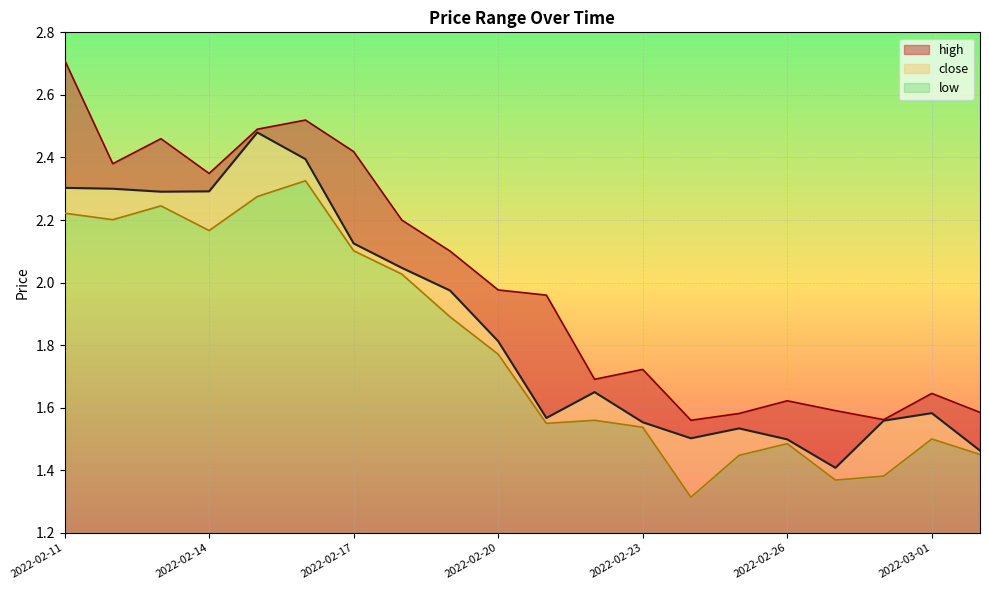

Which series has the widest spread of values?

high